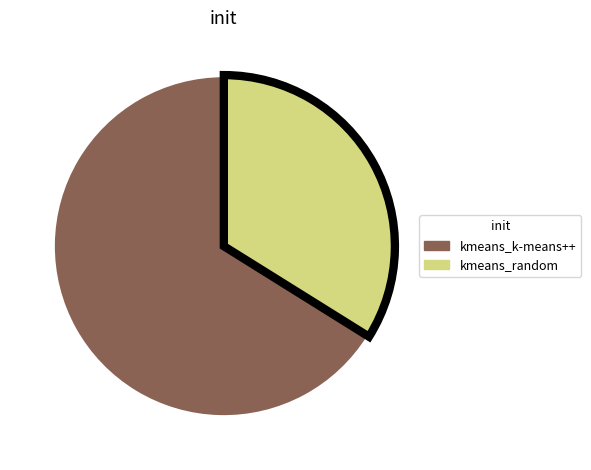

Is the sum of kmeans_k-means++ and kmeans_random greater than half?

Yes